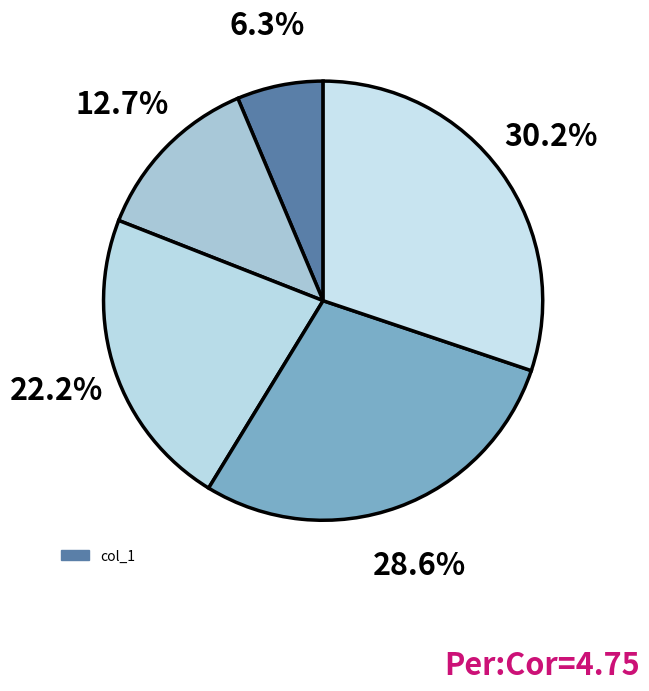

How many slices are in this pie chart?

5